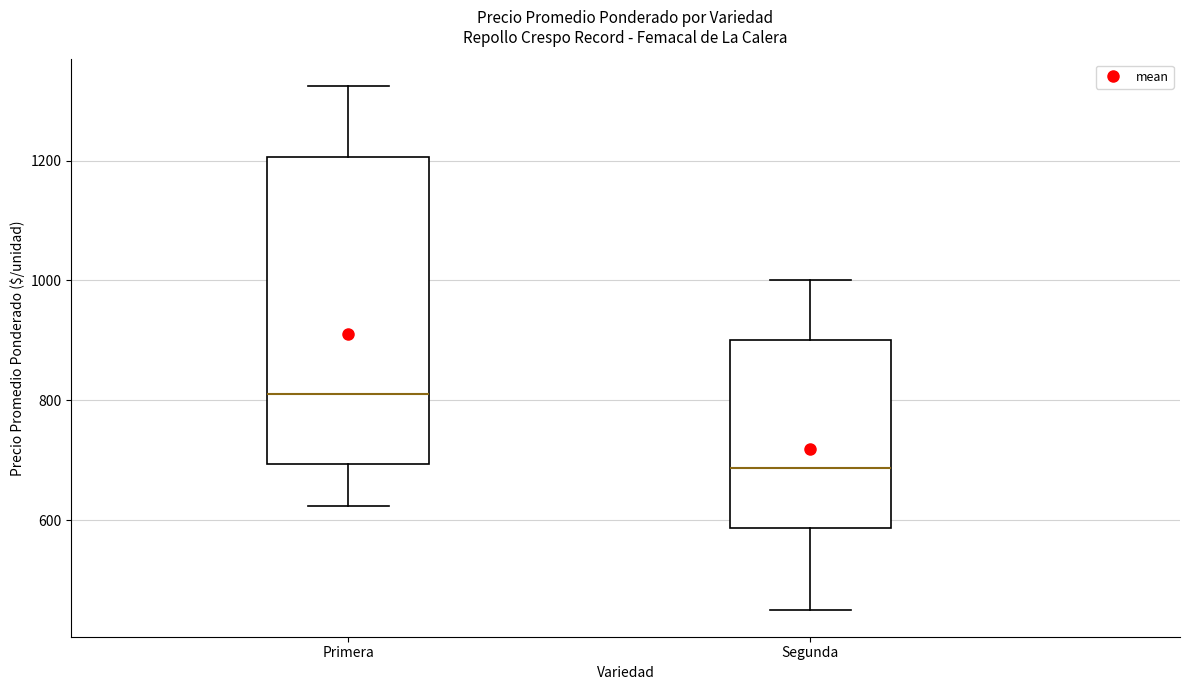

Reading left to right, read every box against the y-axis: the position of its median line, the range the box covers, and the ends of its whiskers. The values are not printed on the chart, so give them approximately, as read against the axis.

Primera: median 820, box 700 to 1200, whiskers 620 to 1320
Segunda: median 680, box 580 to 900, whiskers 460 to 1000